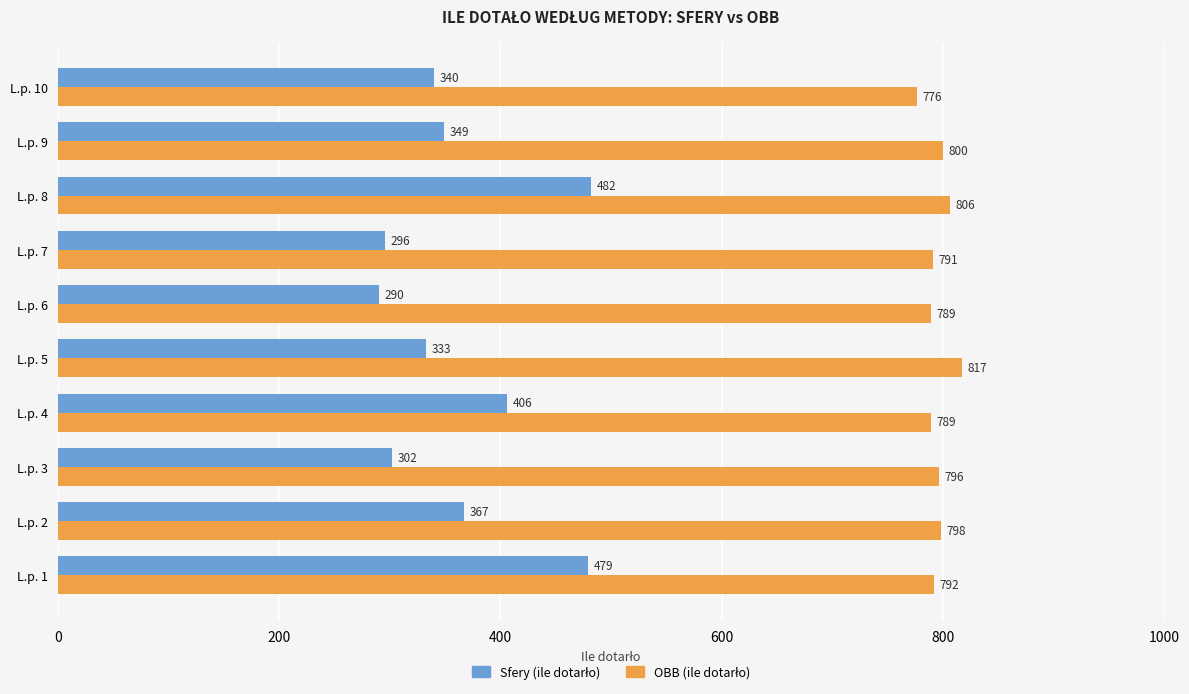

At how many categories does at least one series exceed 299?

10